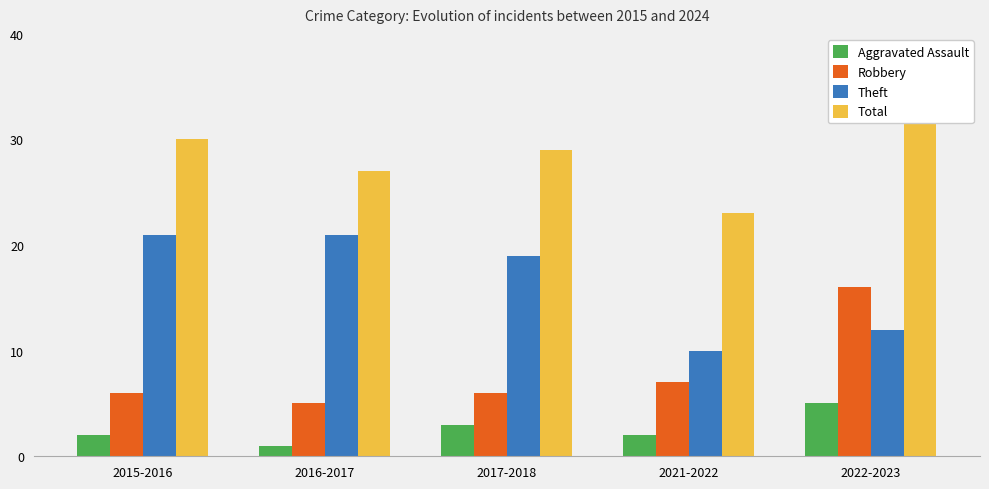

What is the difference between the maximum and second lowest values in the Aggravated Assault series?

3